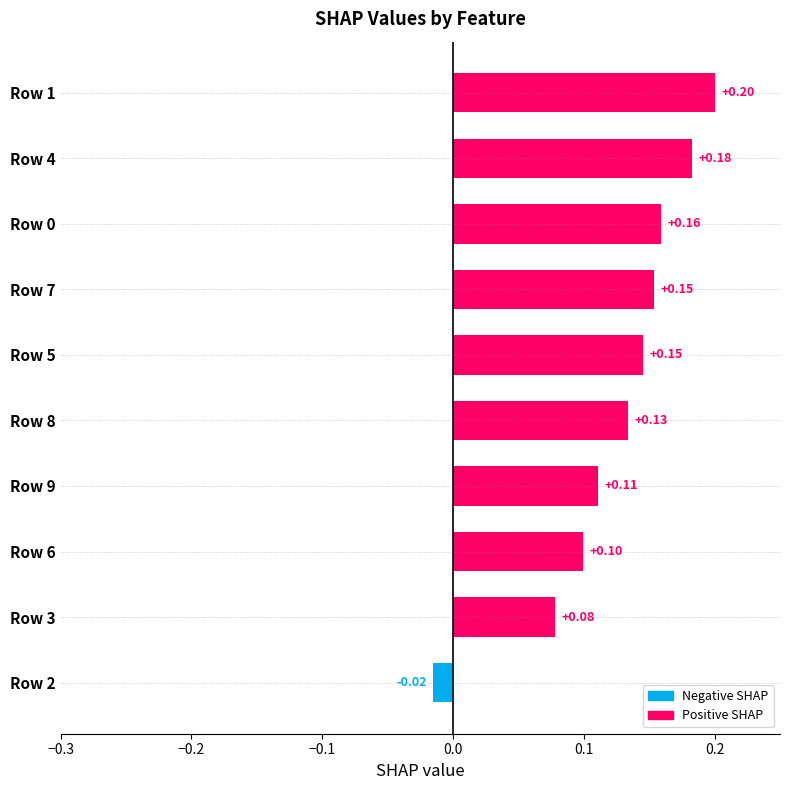

Count the number of categories in the chart.

10